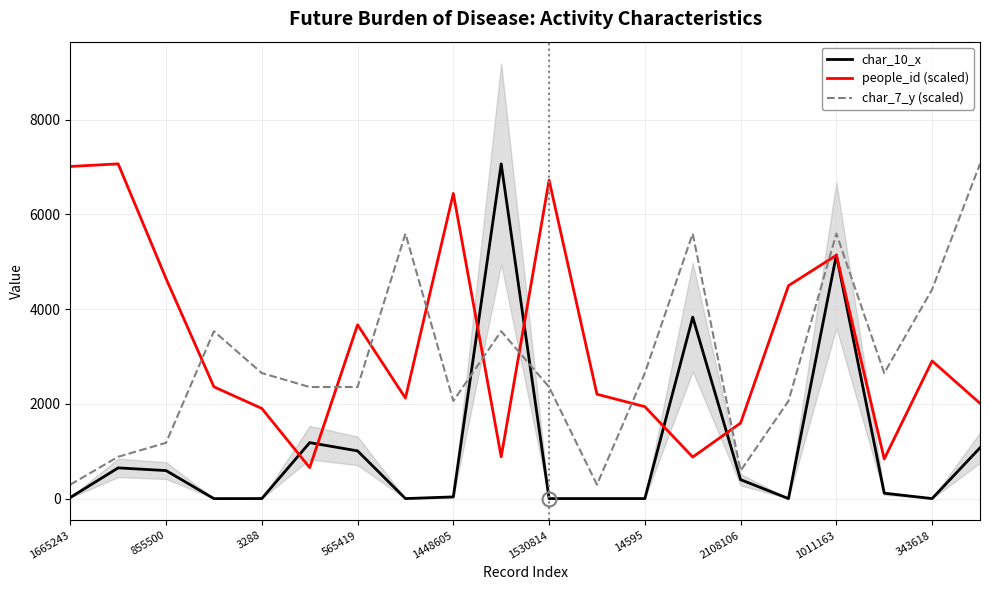

The char_7_y (scaled) series shows 294.5 at 1665243. True or false?

True